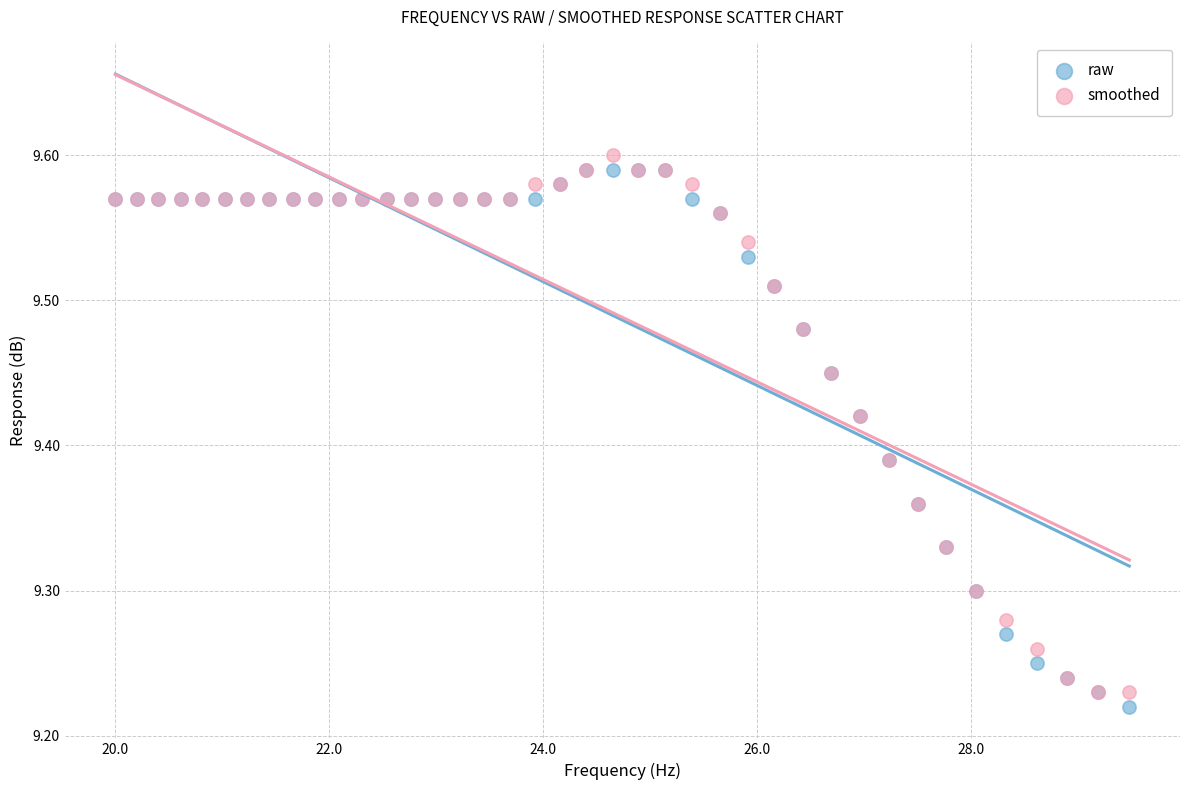

What are all the series names shown in the legend?

raw, smoothed